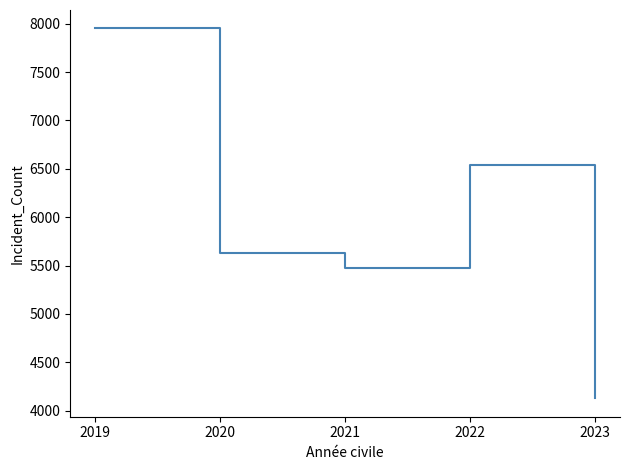

Which category has the lowest value across all series?

2023